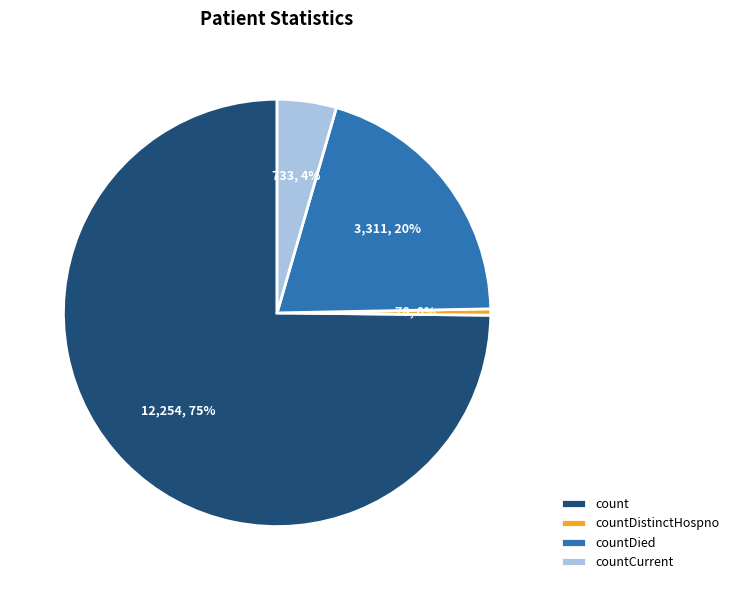

What is the majority slice?

count